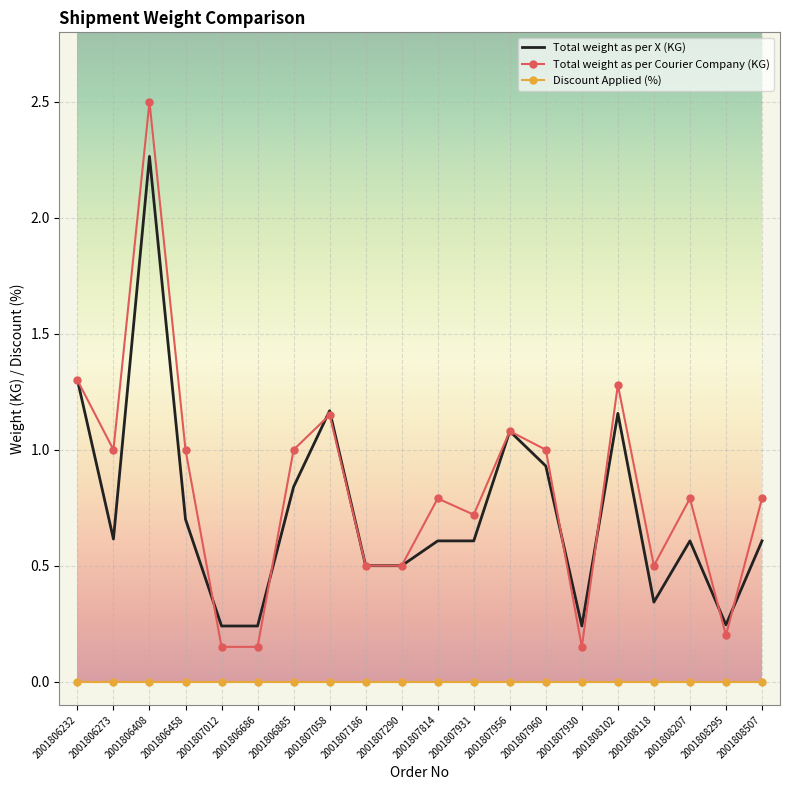

True or false: Total weight as per Courier Company (KG) and Discount Applied (%) cross at least once.

False